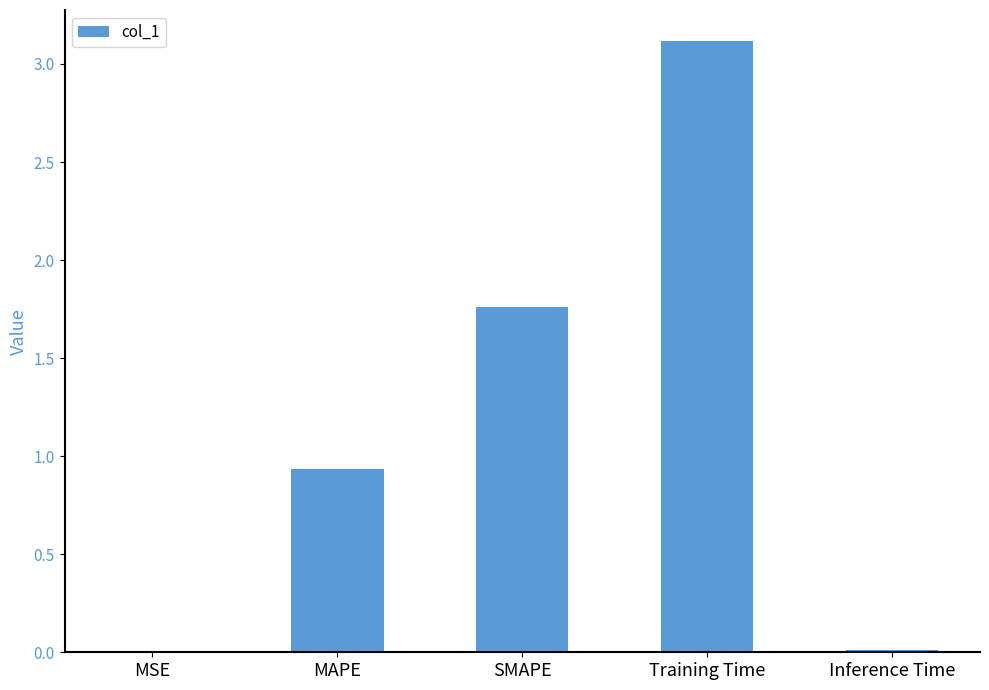

Is it true that the value at SMAPE is 3.0?

False